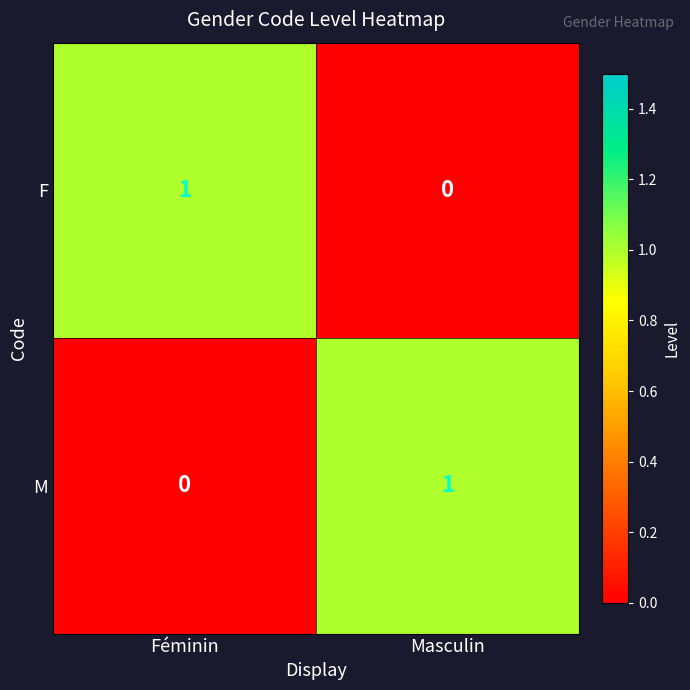

The value of M at Masculin is 1. True or false?

True